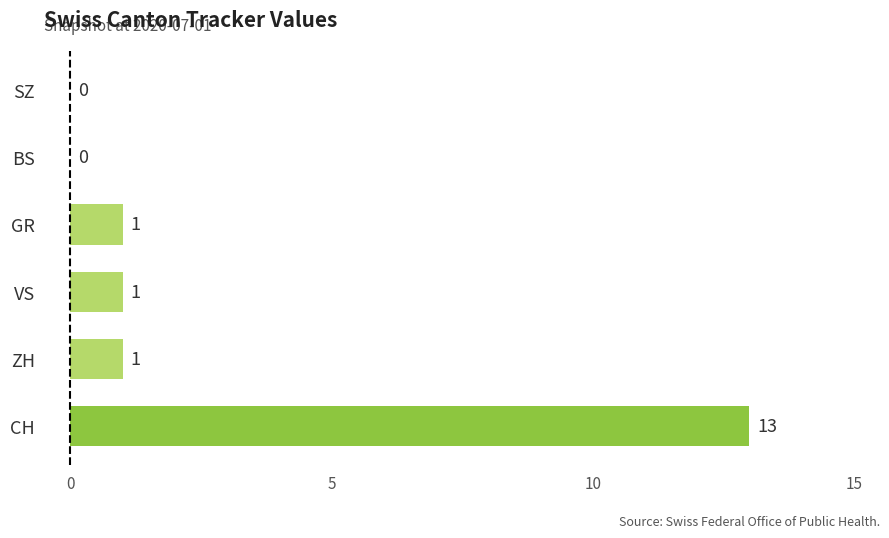

What is the sum of all values?

16